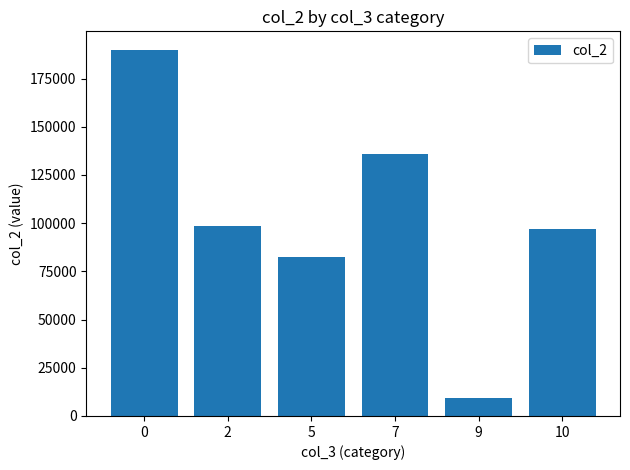

Reading left to right, what are all the values shown in this chart?

0=189987	2=98319	5=82444	7=135991	9=9347	10=97169